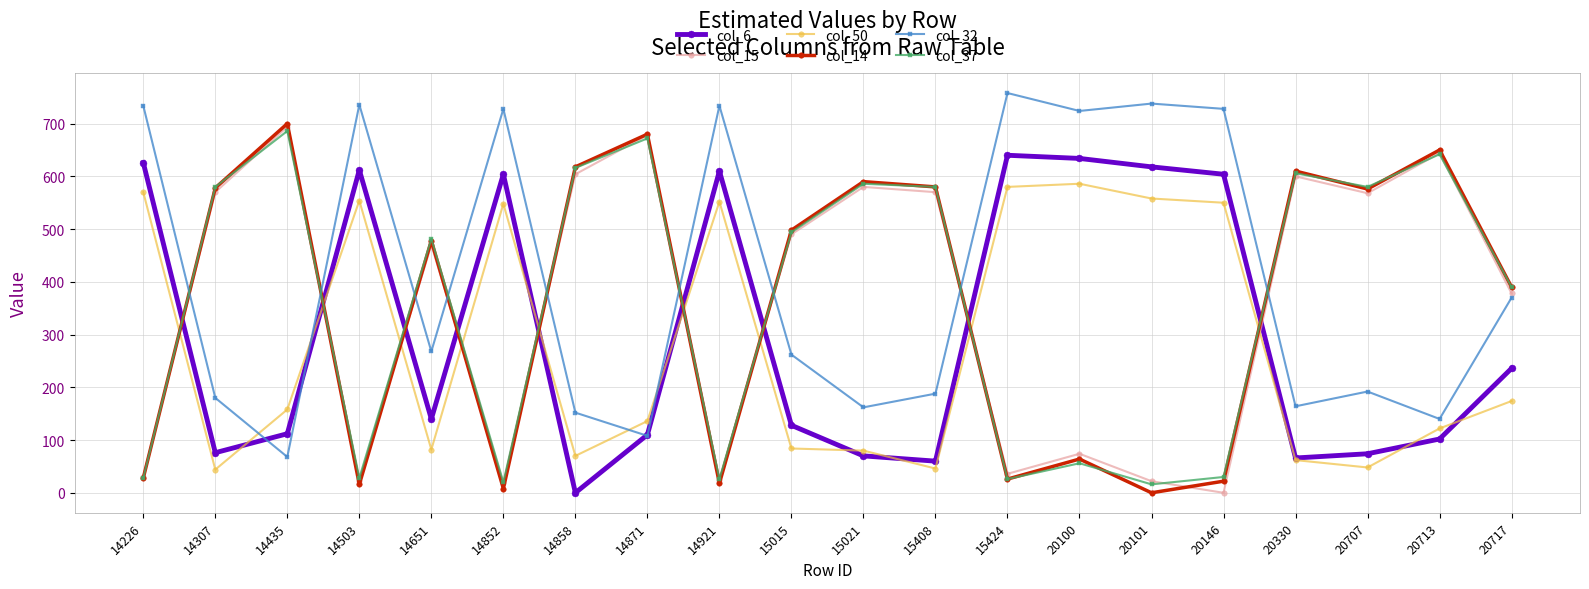

The value of col_14 at 20330 is 610. True or false?

True